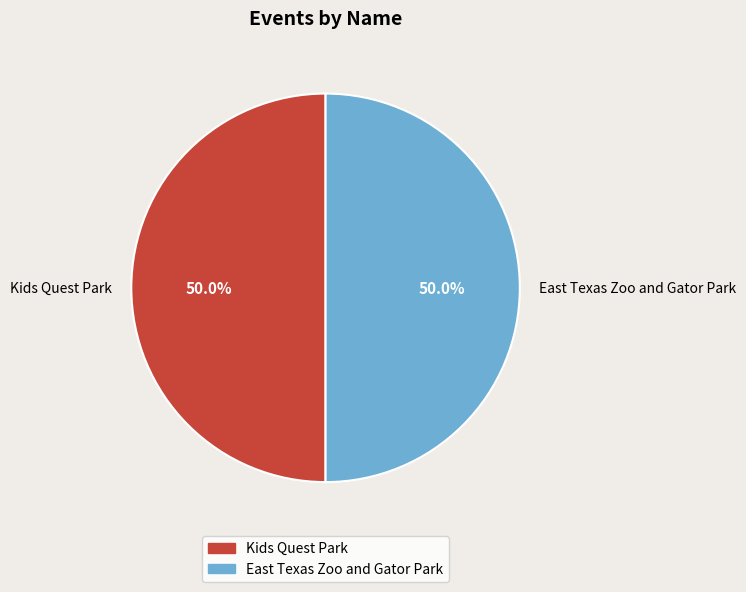

Count the number of slices in the pie.

2